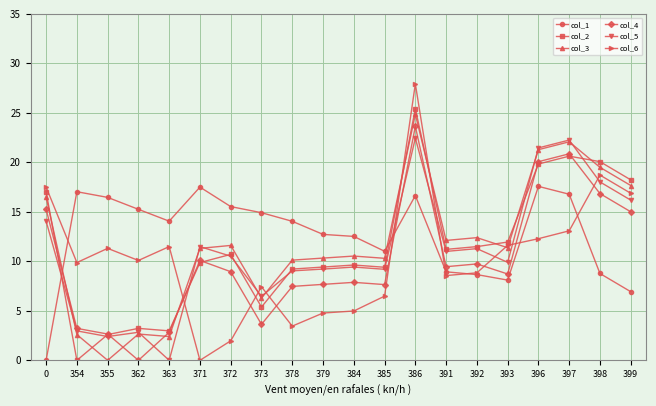

What are all the series names shown in the legend?

col_1, col_2, col_3, col_4, col_5, col_6